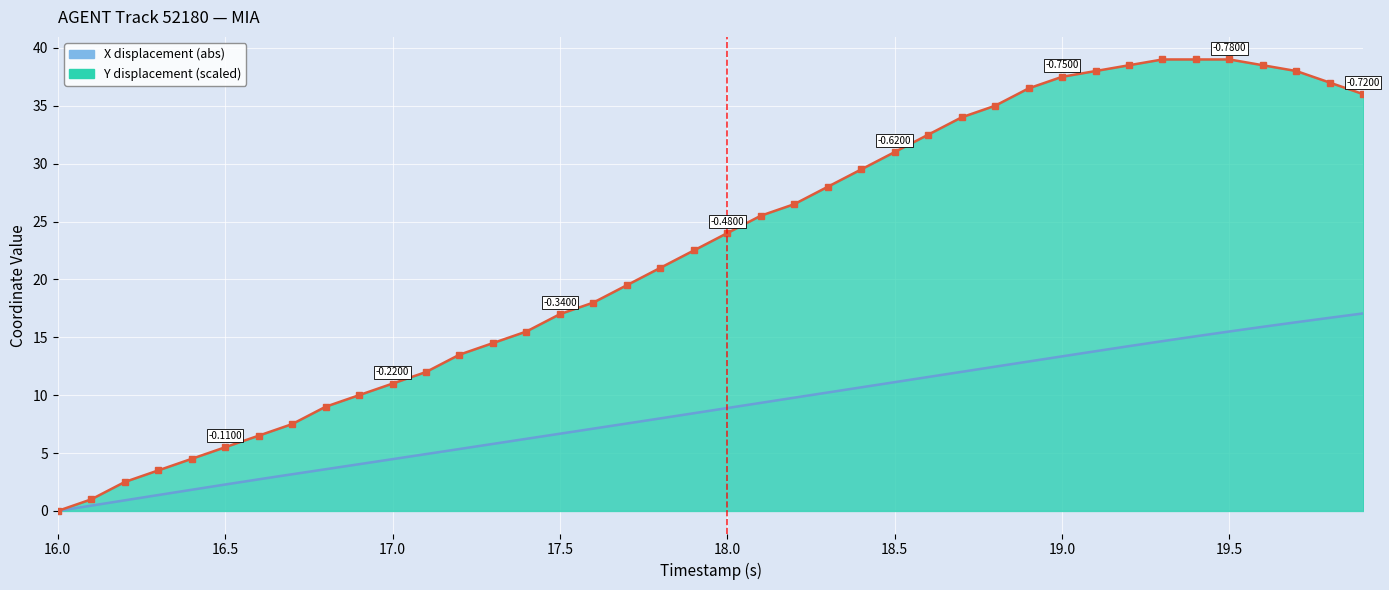

Is it true that Y equals 21.6 at 27?

False